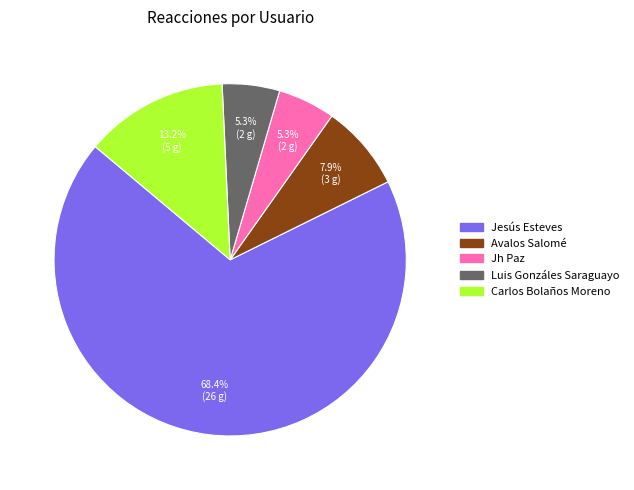

To the nearest percent, what portion does Carlos Bolaños Moreno represent?

13%